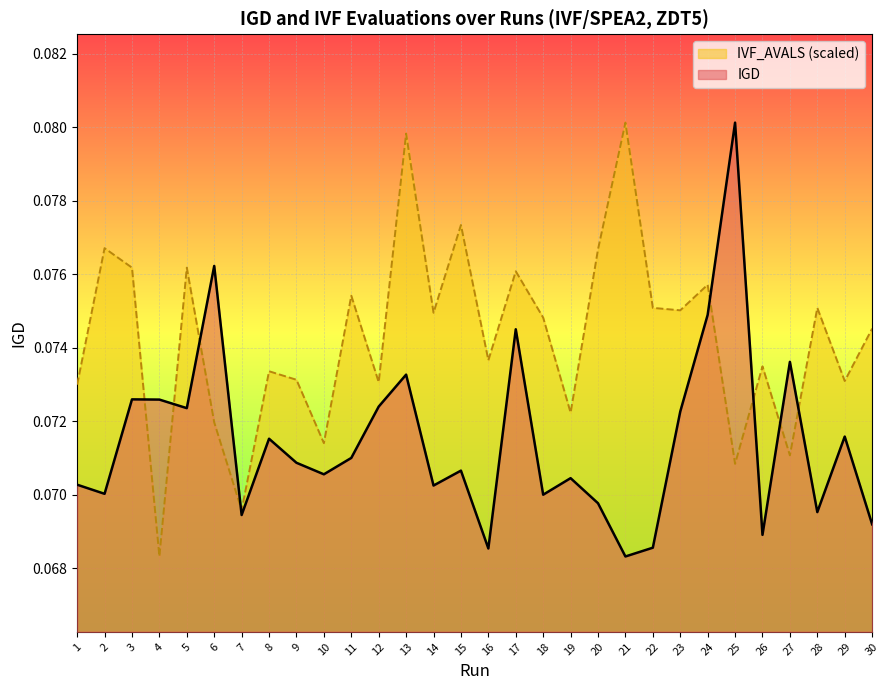

What is the highest value of the IGD series?

0.1